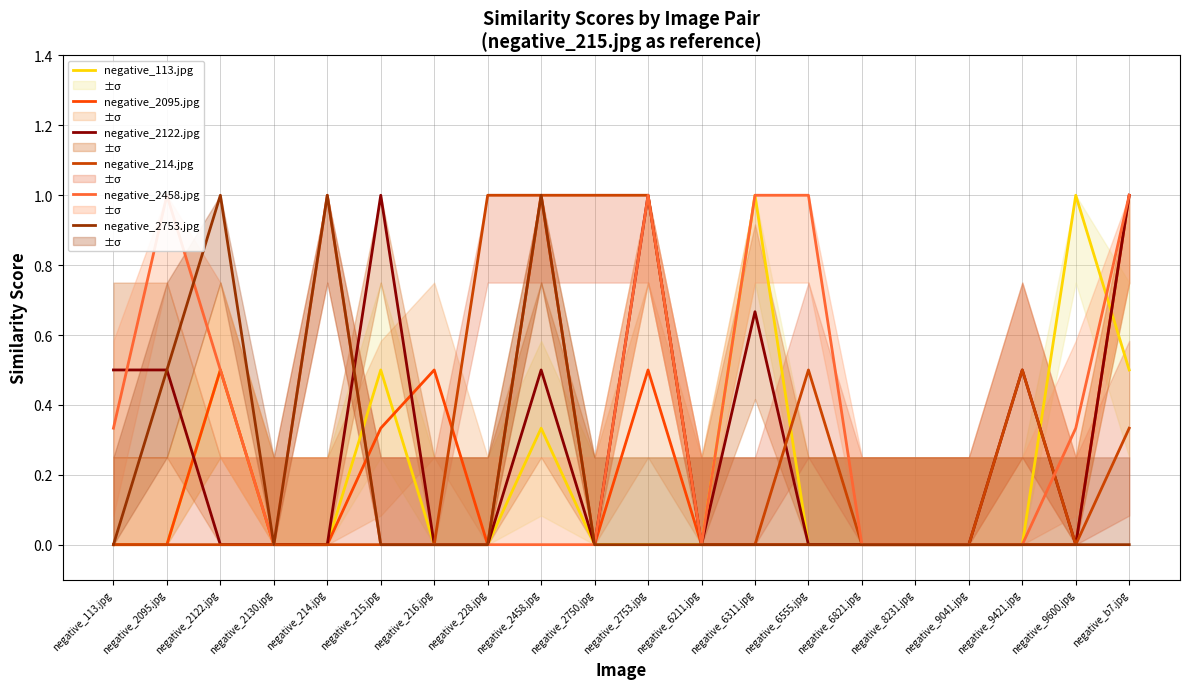

True or false: negative_113.jpg has a value of -0.5 at negative_9041.jpg.

False